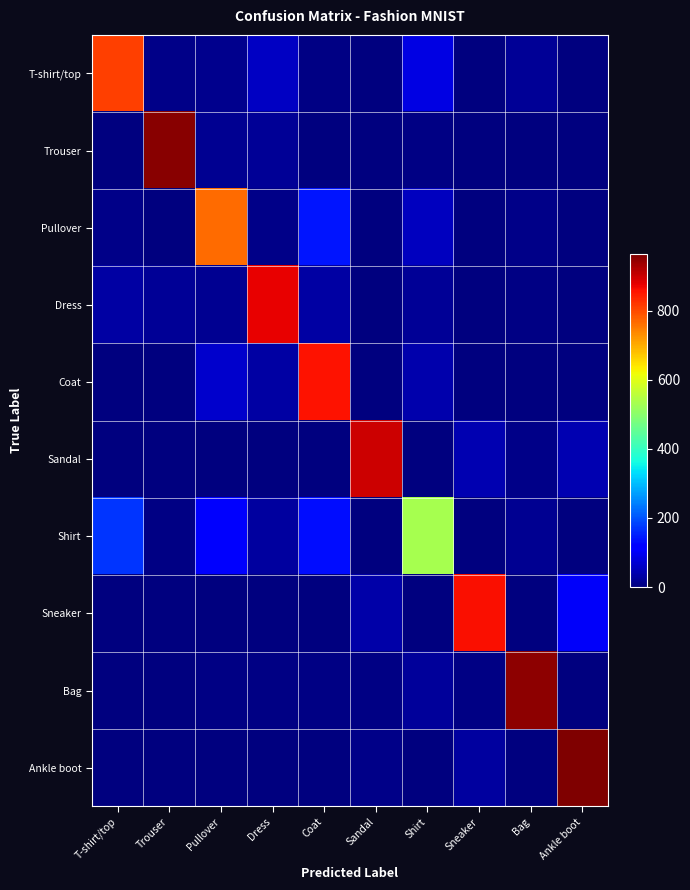

Reading right to left, what are all the values shown in this chart?

T-shirt/top: Ankle boot=0	Bag=19	Sneaker=0	Shirt=84	Sandal=2	Coat=6	Dress=59	Pullover=12	Trouser=8	T-shirt/top=810
Trouser: Ankle boot=0	Bag=0	Sneaker=0	Shirt=6	Sandal=1	Coat=1	Dress=21	Pullover=17	Trouser=954	T-shirt/top=0
Pullover: Ankle boot=0	Bag=11	Sneaker=0	Shirt=56	Sandal=0	Coat=143	Dress=11	Pullover=767	Trouser=3	T-shirt/top=9
Dress: Ankle boot=0	Bag=5	Sneaker=0	Shirt=20	Sandal=0	Coat=32	Dress=874	Pullover=16	Trouser=21	T-shirt/top=32
Coat: Ankle boot=0	Bag=2	Sneaker=0	Shirt=40	Sandal=0	Coat=858	Dress=33	Pullover=66	Trouser=0	T-shirt/top=1
Sandal: Ankle boot=42	Bag=10	Sneaker=44	Shirt=0	Sandal=899	Coat=1	Dress=1	Pullover=0	Trouser=1	T-shirt/top=2
Shirt: Ankle boot=1	Bag=18	Sneaker=0	Shirt=533	Sandal=0	Coat=135	Dress=28	Pullover=107	Trouser=5	T-shirt/top=173
Sneaker: Ankle boot=103	Bag=1	Sneaker=861	Shirt=0	Sandal=35	Coat=0	Dress=0	Pullover=0	Trouser=0	T-shirt/top=0
Bag: Ankle boot=1	Bag=950	Sneaker=5	Shirt=23	Sandal=4	Coat=5	Dress=6	Pullover=5	Trouser=0	T-shirt/top=1
Ankle boot: Ankle boot=964	Bag=1	Sneaker=27	Shirt=0	Sandal=8	Coat=0	Dress=0	Pullover=0	Trouser=0	T-shirt/top=0